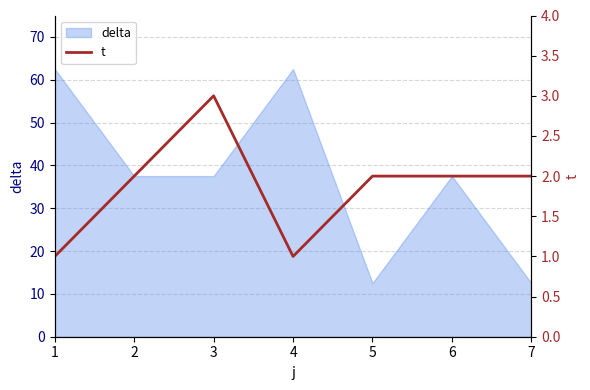

Count the values in the range 1 to 2.

6